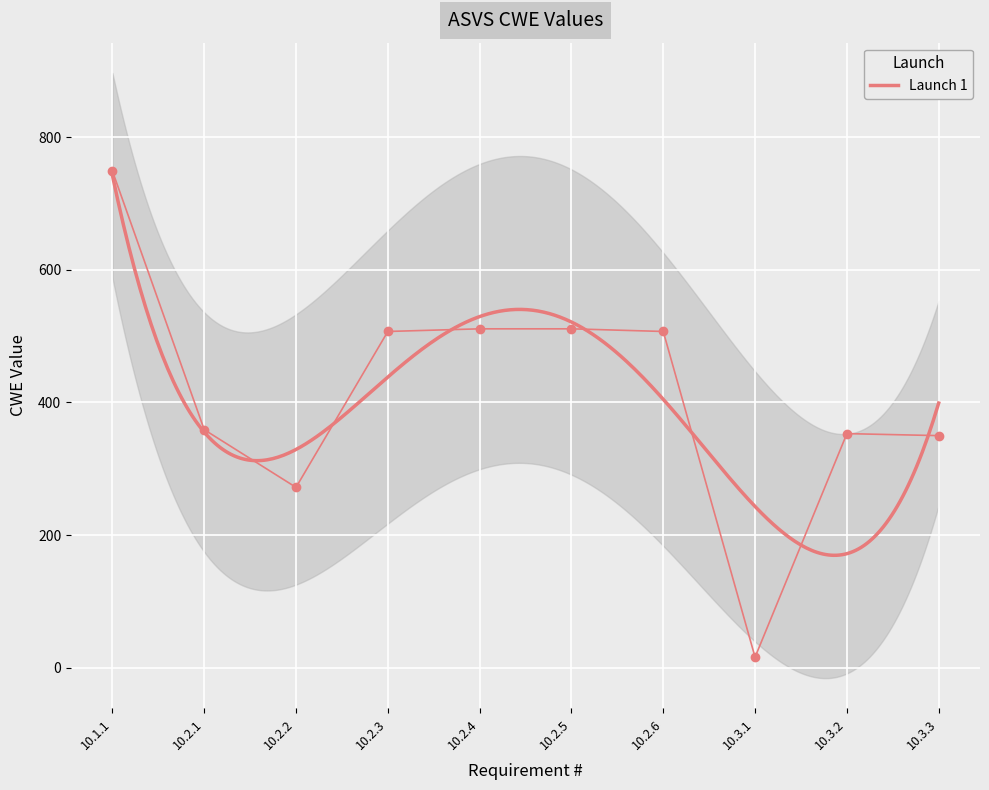

Rank the categories by value from lowest to highest.

10.3.1, 10.2.2, 10.3.3, 10.3.2, 10.2.1, 10.2.3, 10.2.6, 10.2.4, 10.2.5, 10.1.1